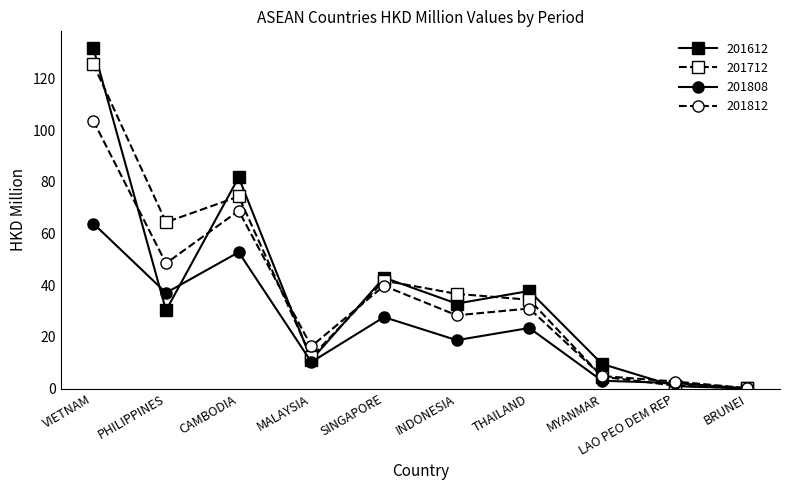

How many data points does each series have?

10